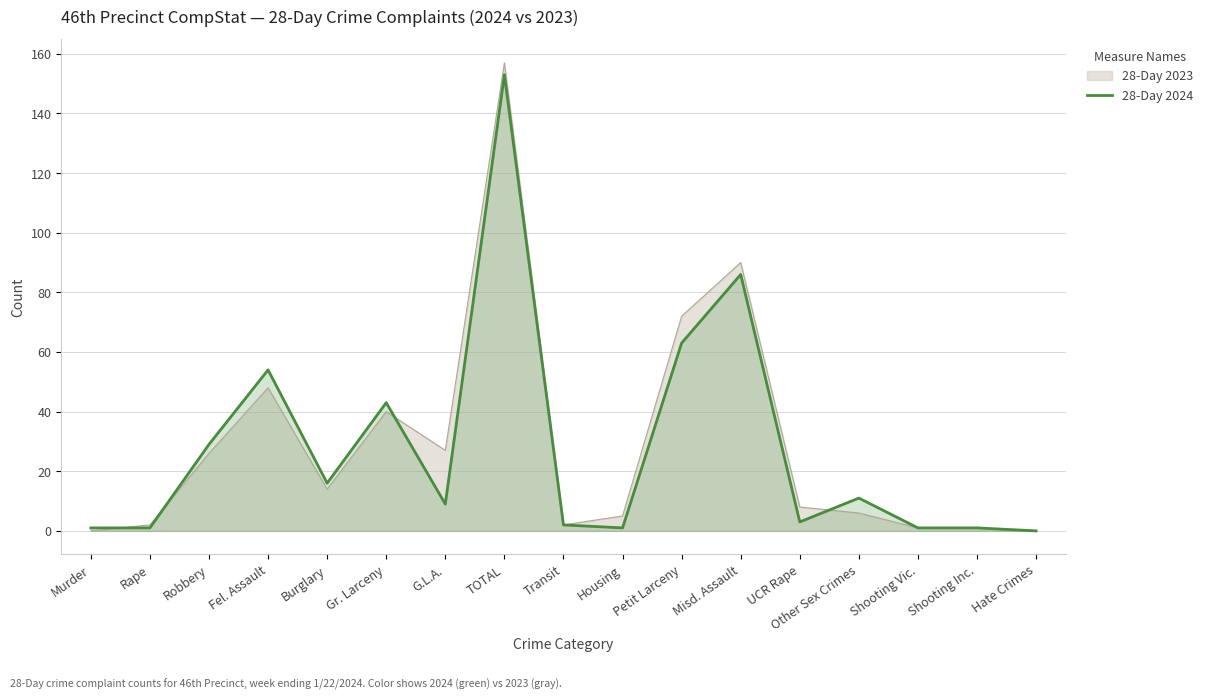

At which label does the data first exceed 9?

Robbery